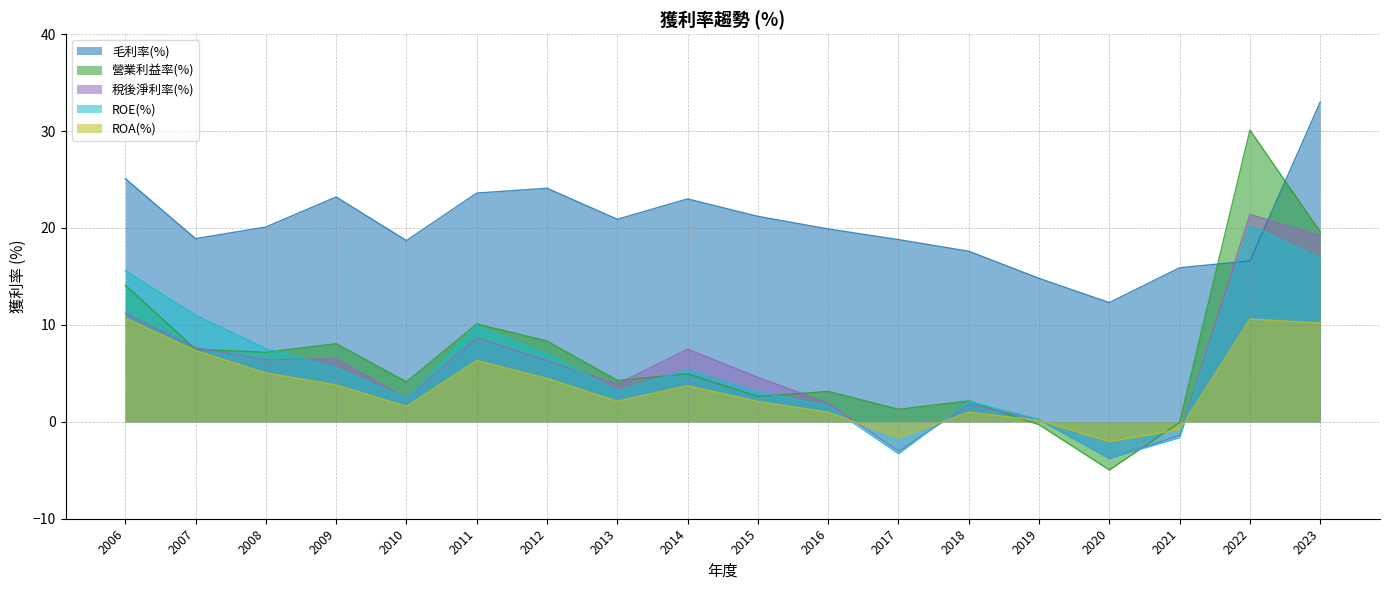

Which category has the highest value across all series?

2023